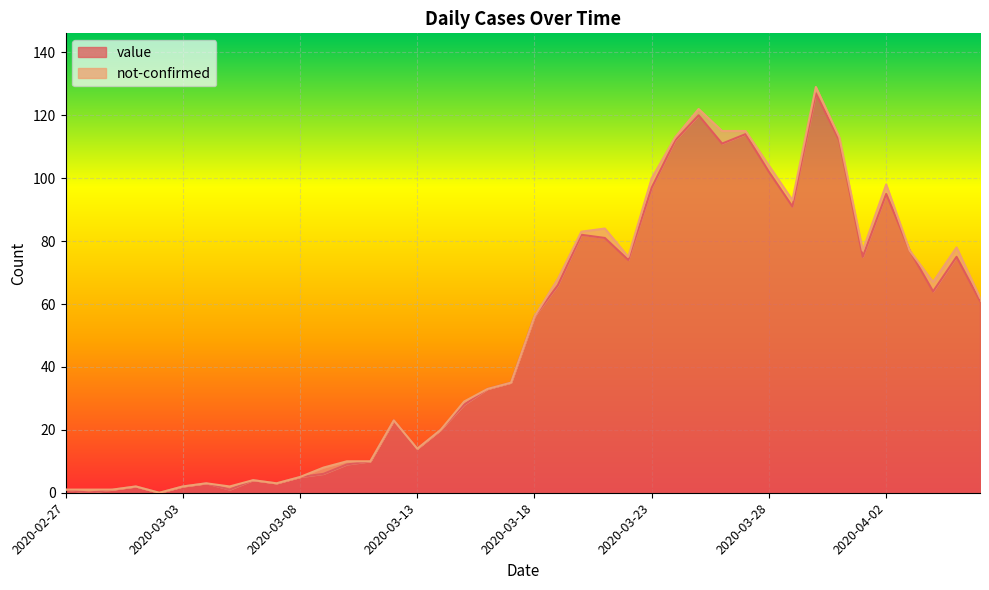

What is the maximum value for value?

127